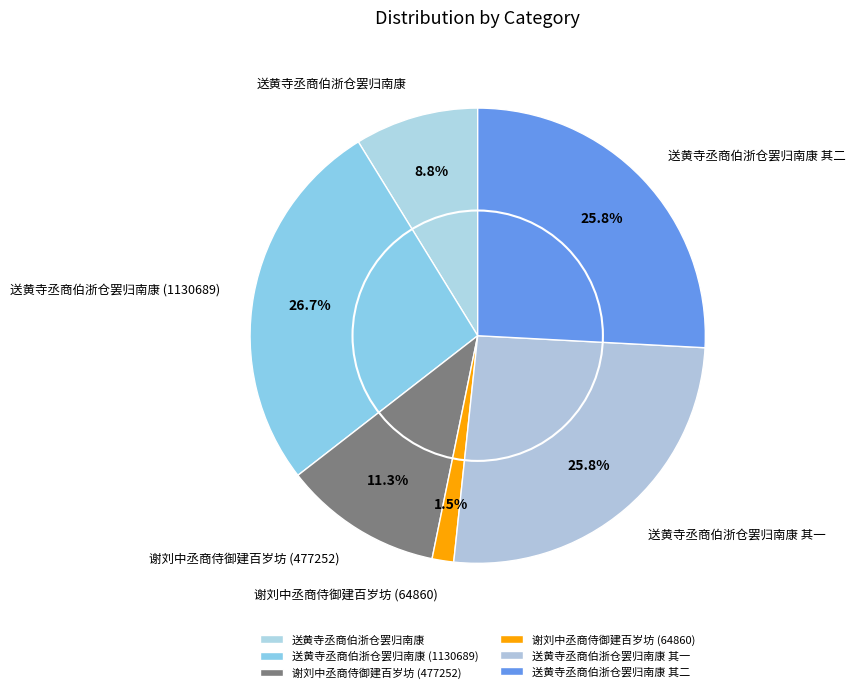

To the nearest percent, what percentage of the pie is 送黄寺丞商伯浙仓罢归南康 (1130689)?

27%